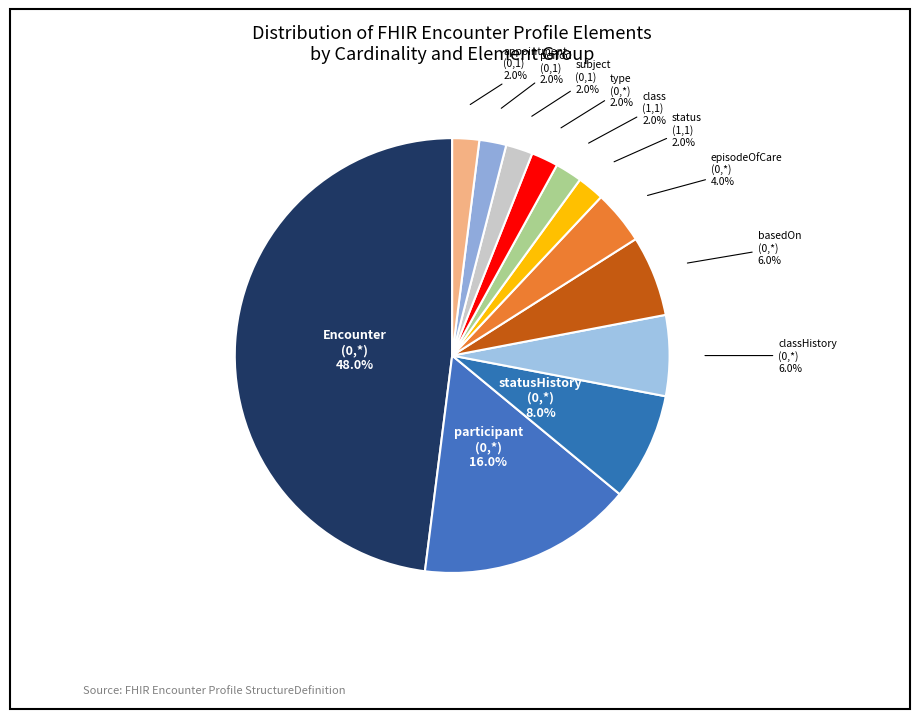

Count the number of slices in the pie.

12